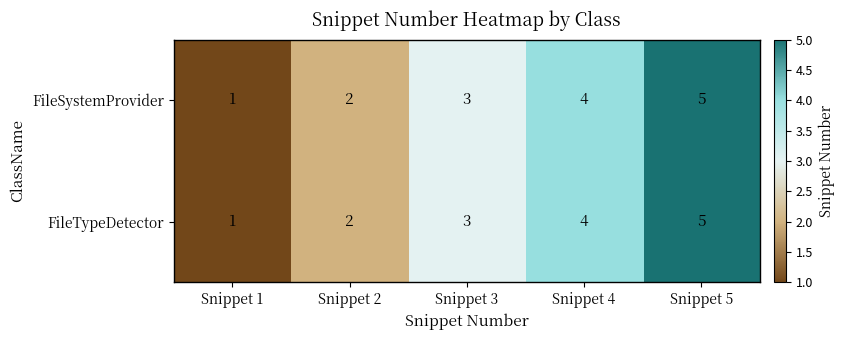

At which category is the sum across all series the highest?

Snippet 5